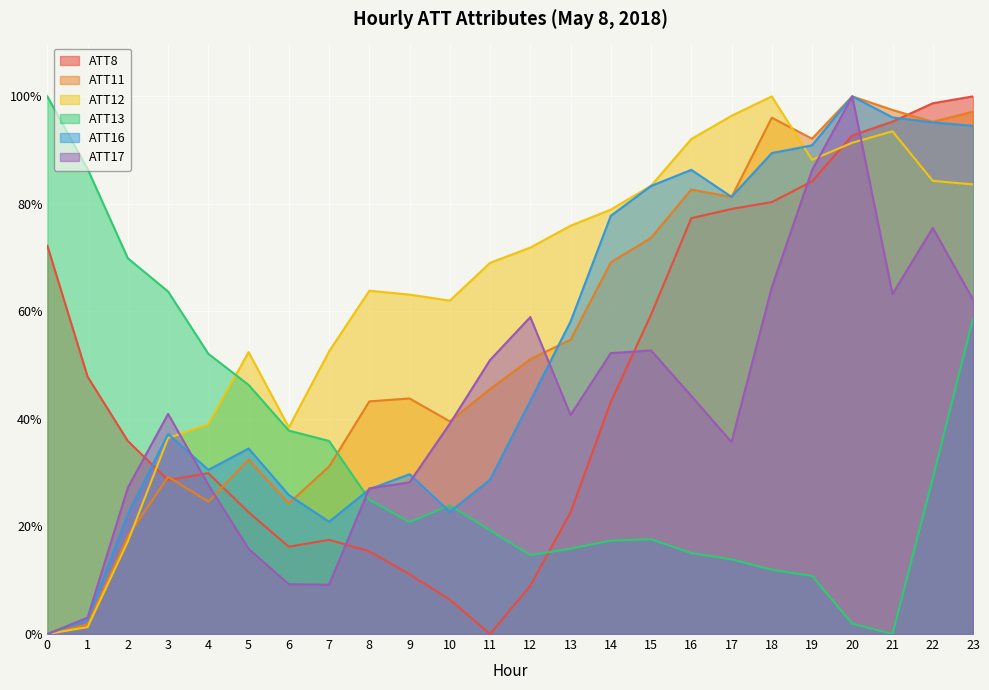

Which has a higher value, 8 or 1?

1